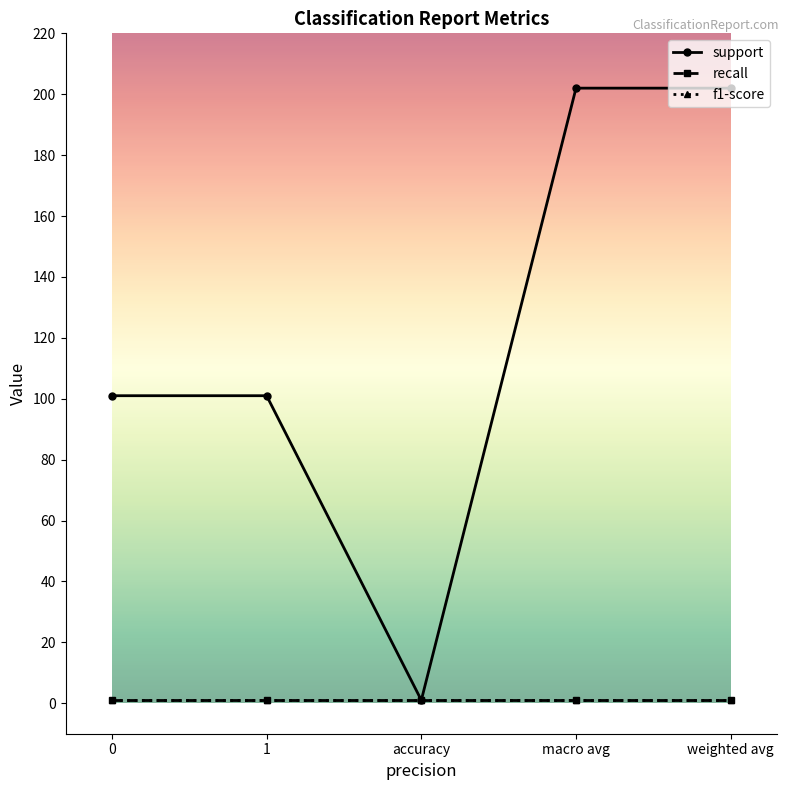

Is this an area chart (filled region under the line)?

No